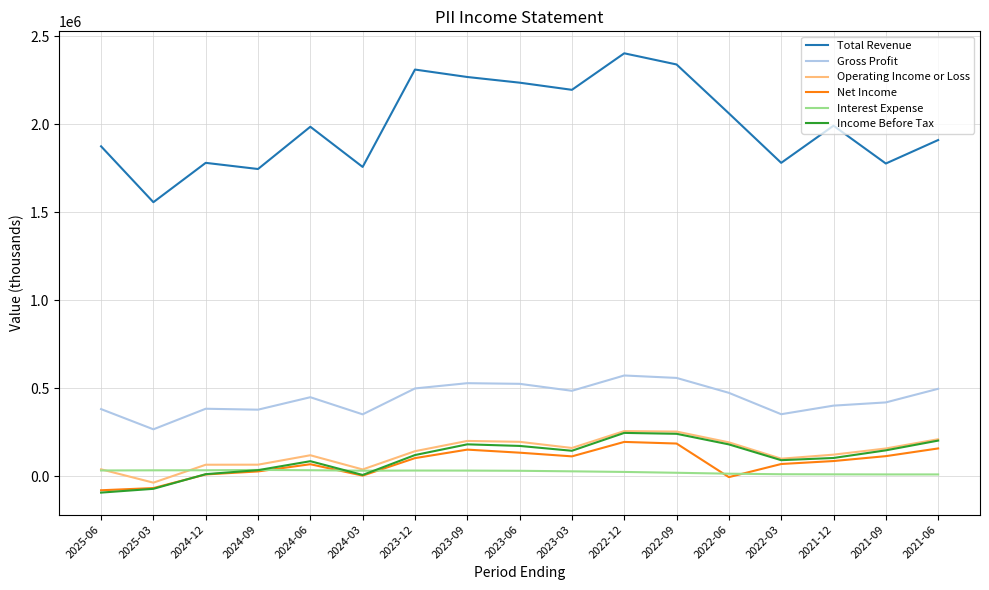

At which category does Total Revenue reach its first local peak?

2024-12